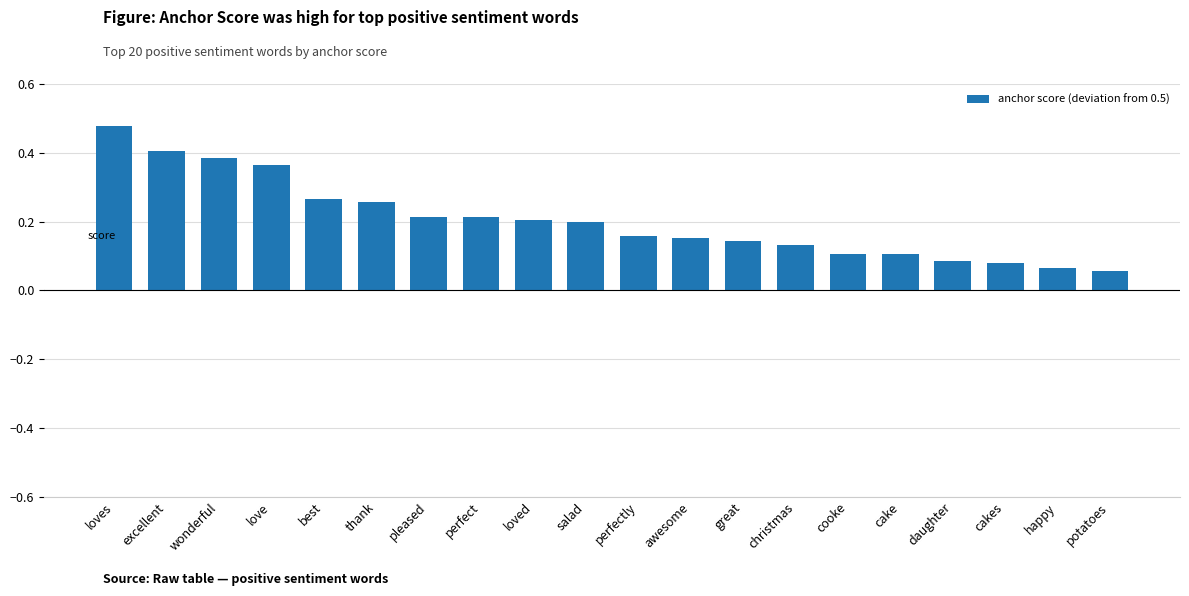

What is the sum of all values?

4.1